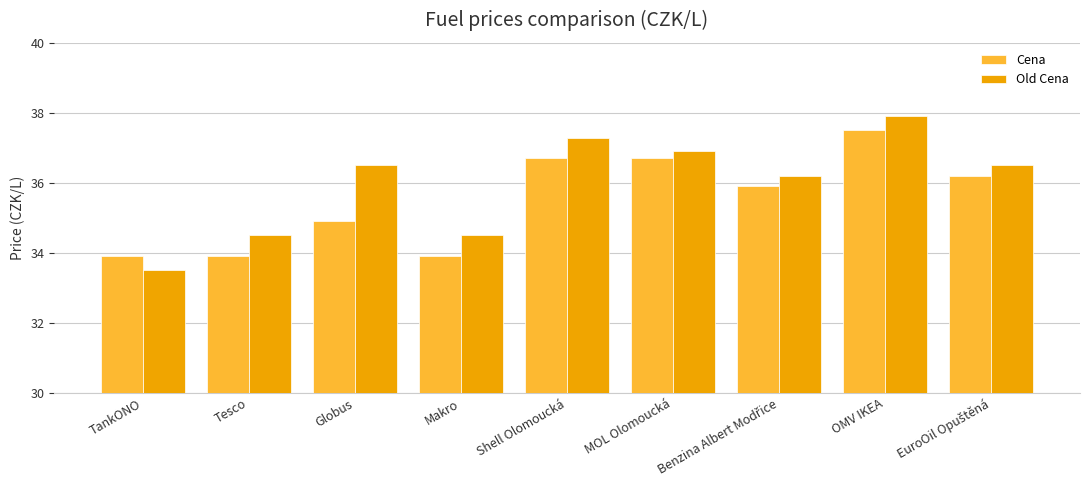

Which series has the widest spread of values?

Old Cena